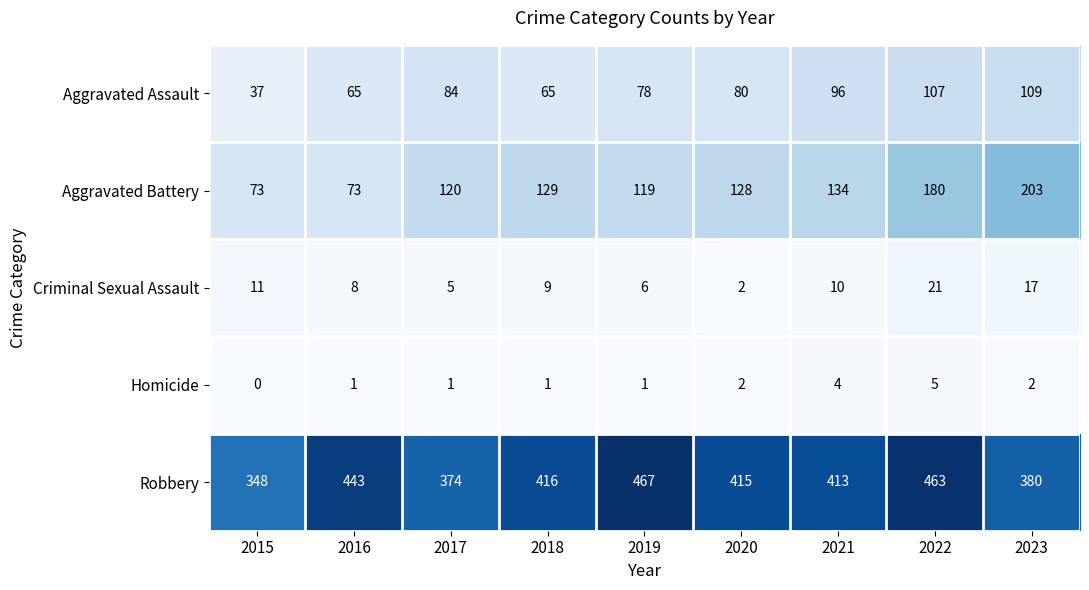

The value of Homicide at 2019 is 1. True or false?

True